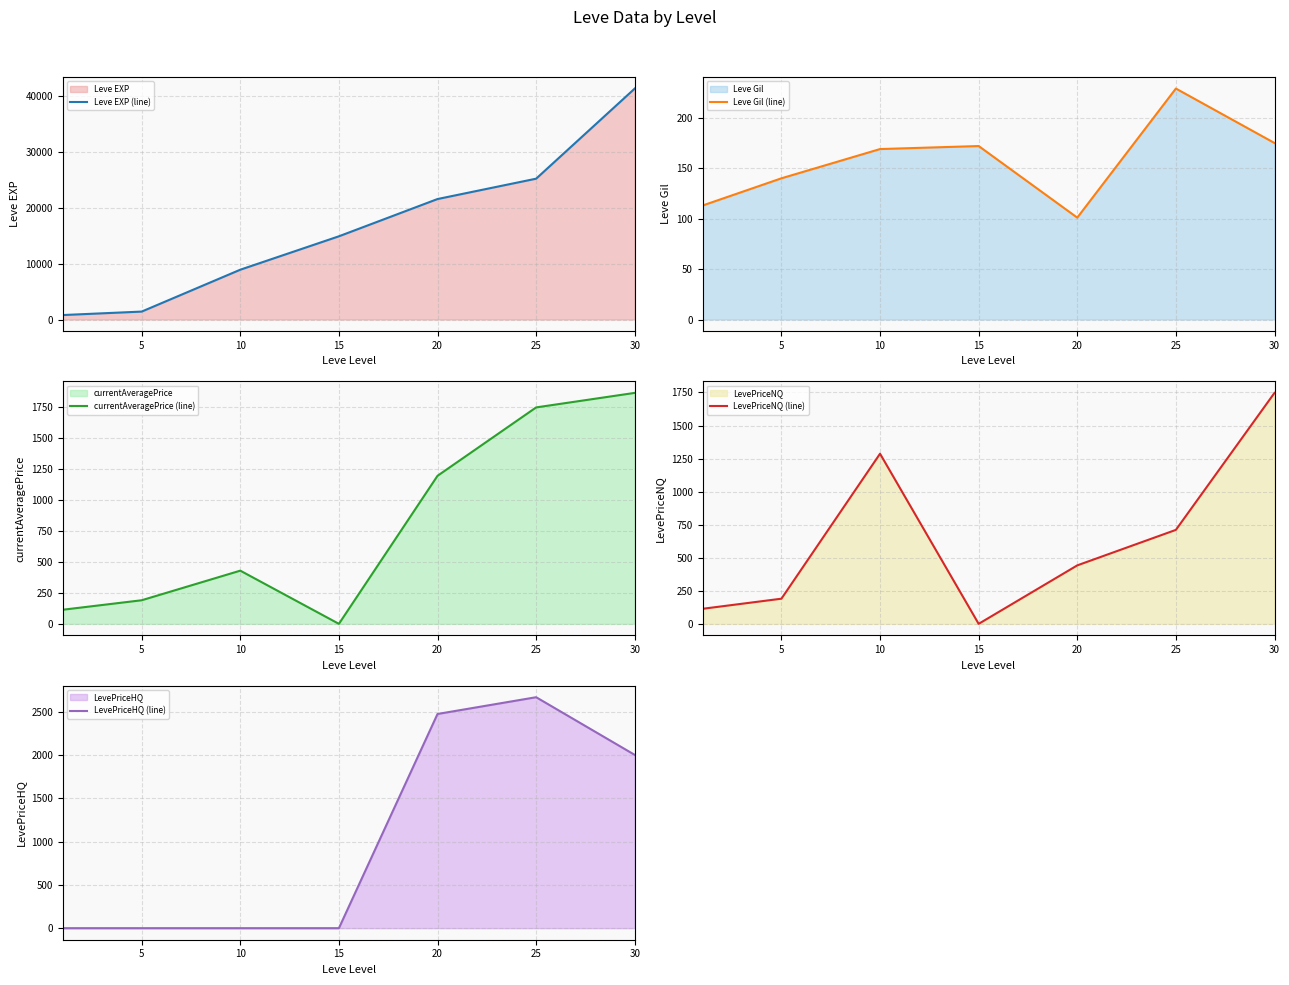

How many values in the Leve EXP (line) series exceed 14920?

3